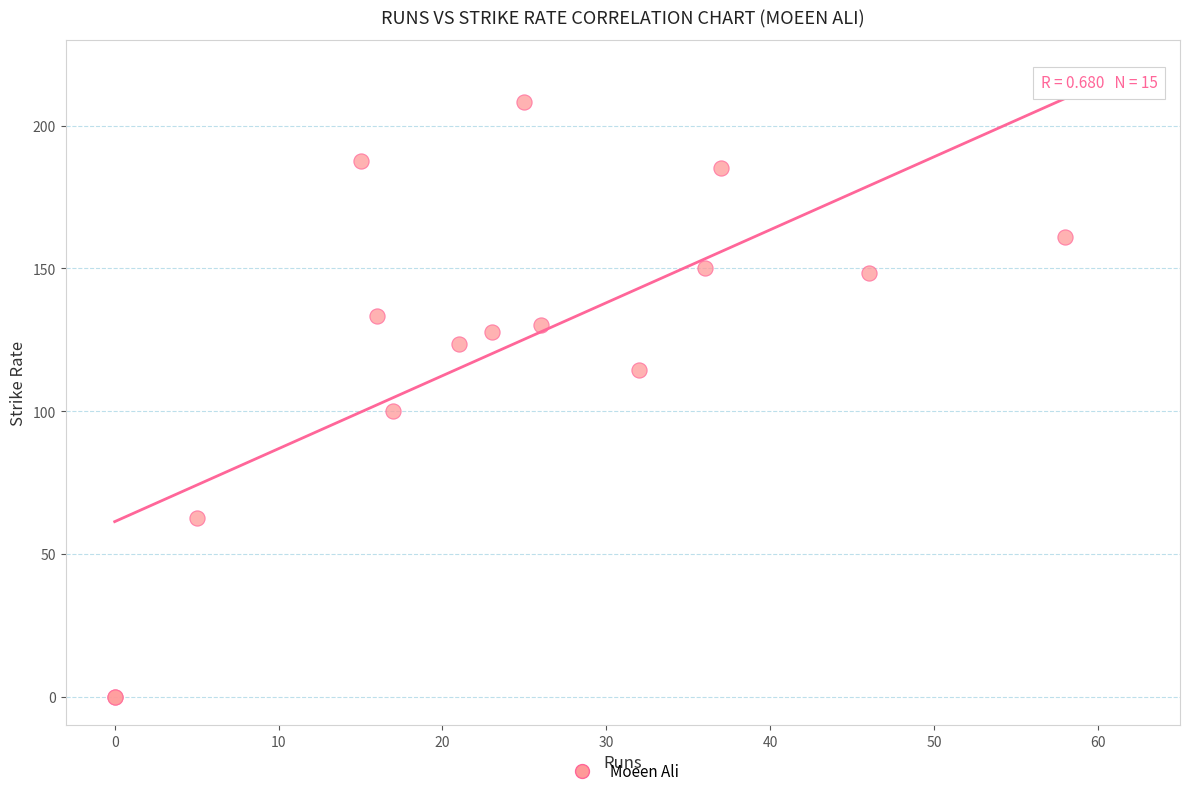

What Y value in the scatter plot is closest to 104?

100.0